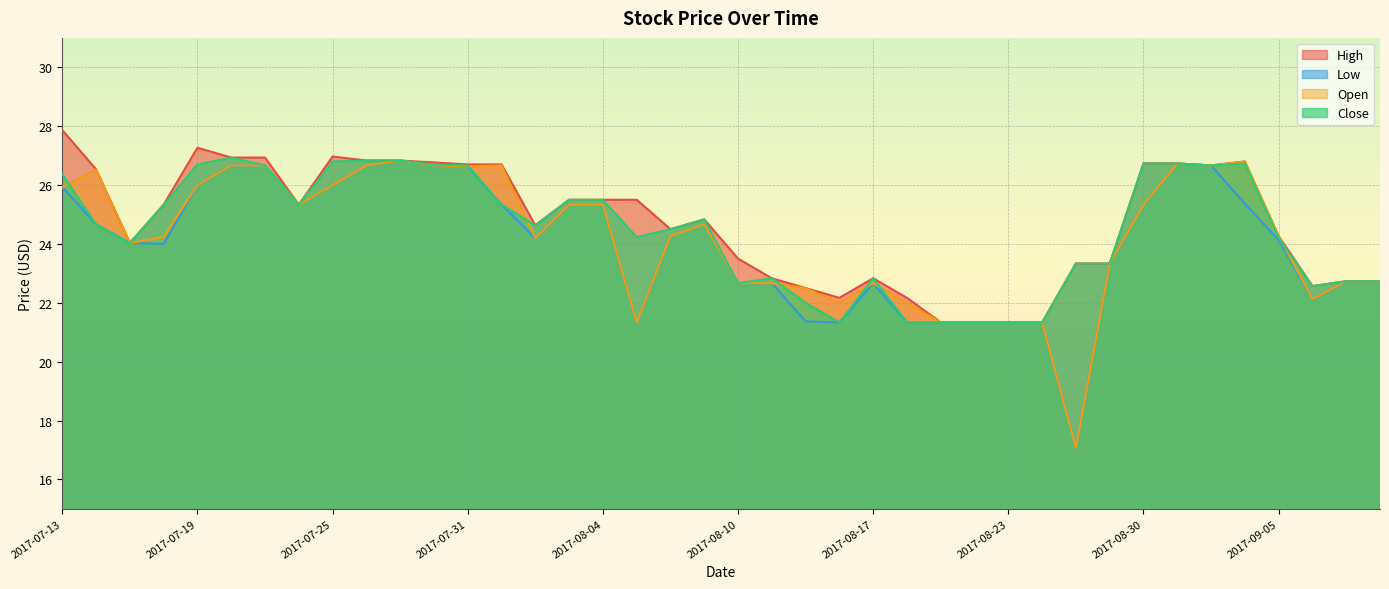

How many lines are shown in the chart?

4